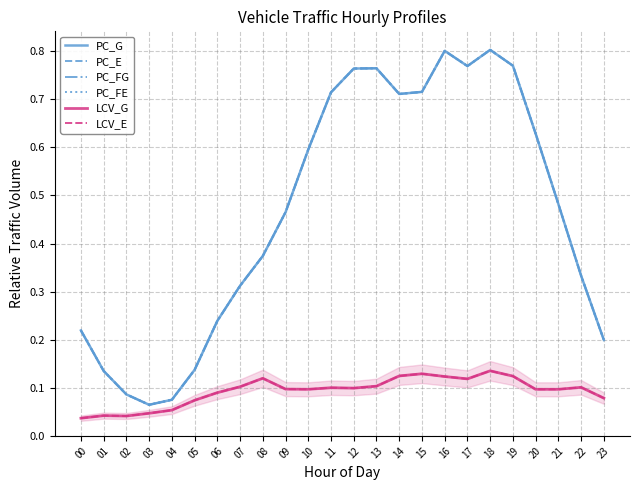

Does the chart have visible grid lines?

Yes